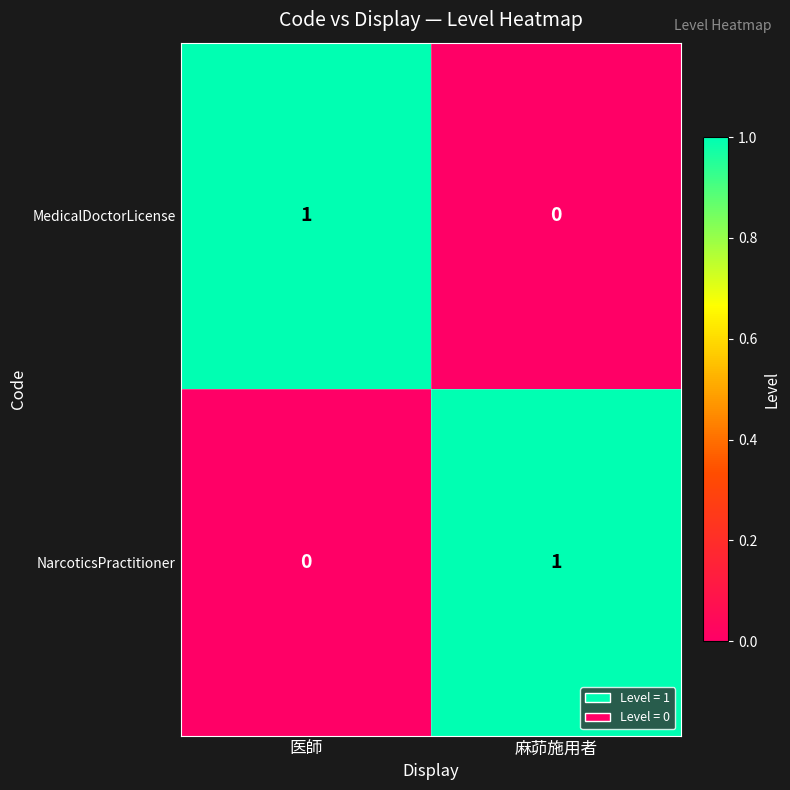

Where is MedicalDoctorLicense nearest to the value 0?

麻茆施用者